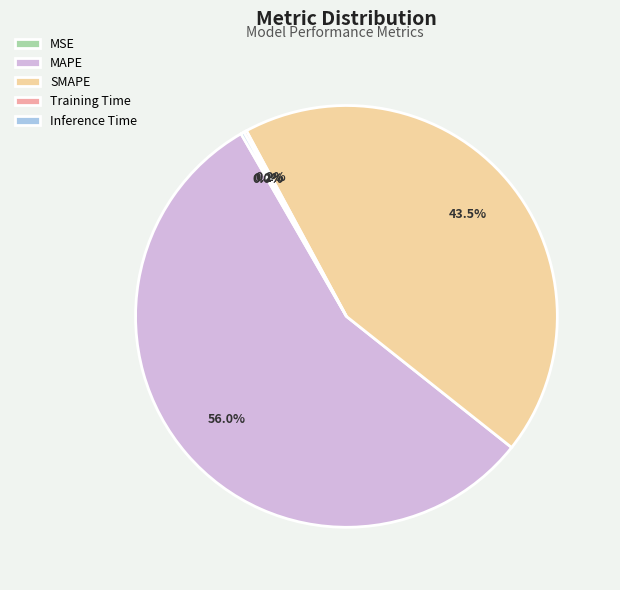

Which slice is the largest?

MAPE